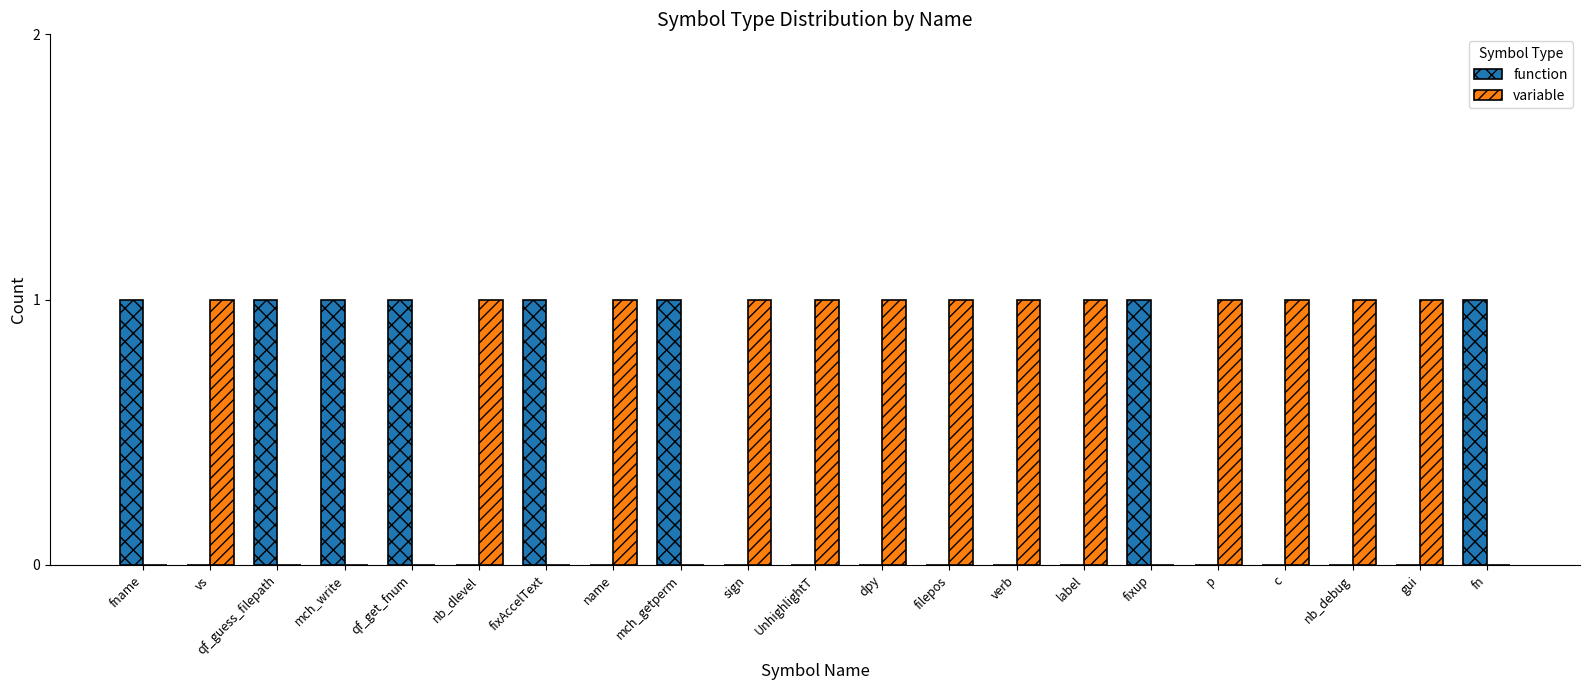

What is the sum of all variable values?

13